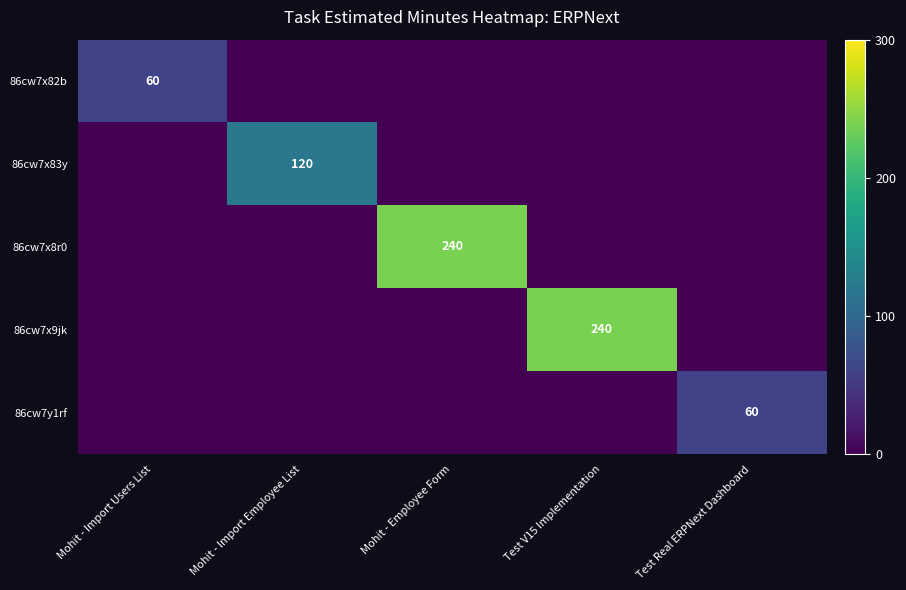

Between Mohit - Import Users List and Test V15 Implementation, which is larger?

Mohit - Import Users List